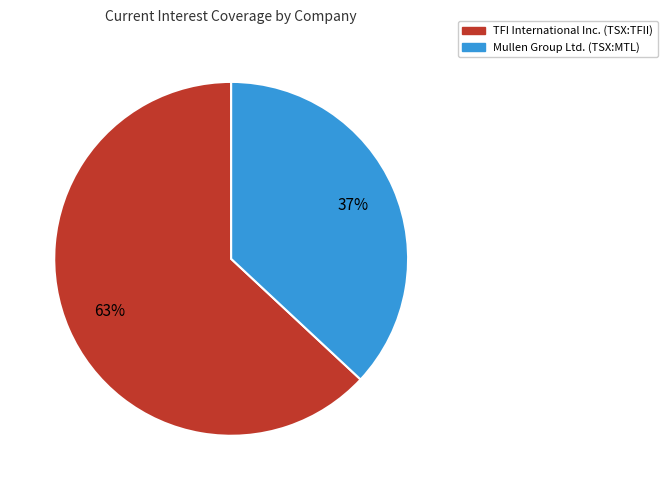

The Mullen Group Ltd. (TSX:MTL) slice represents 28% of the pie. True or false?

False